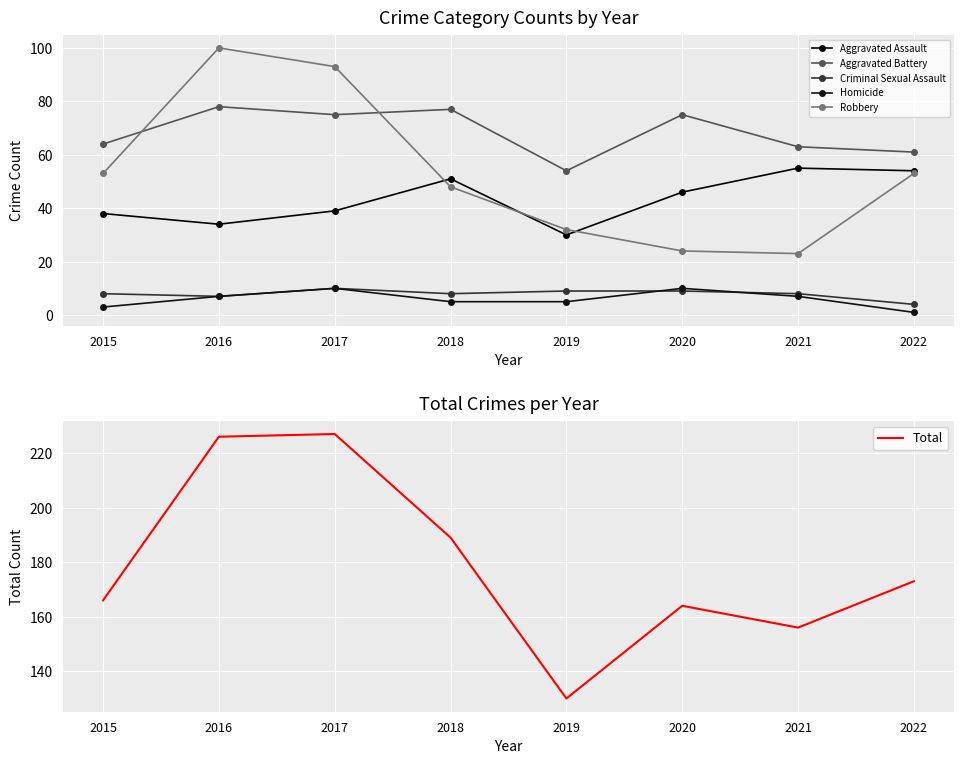

Rank the series at 2021 from highest to lowest value.

Total, Aggravated Battery, Aggravated Assault, Robbery, Criminal Sexual Assault, Homicide